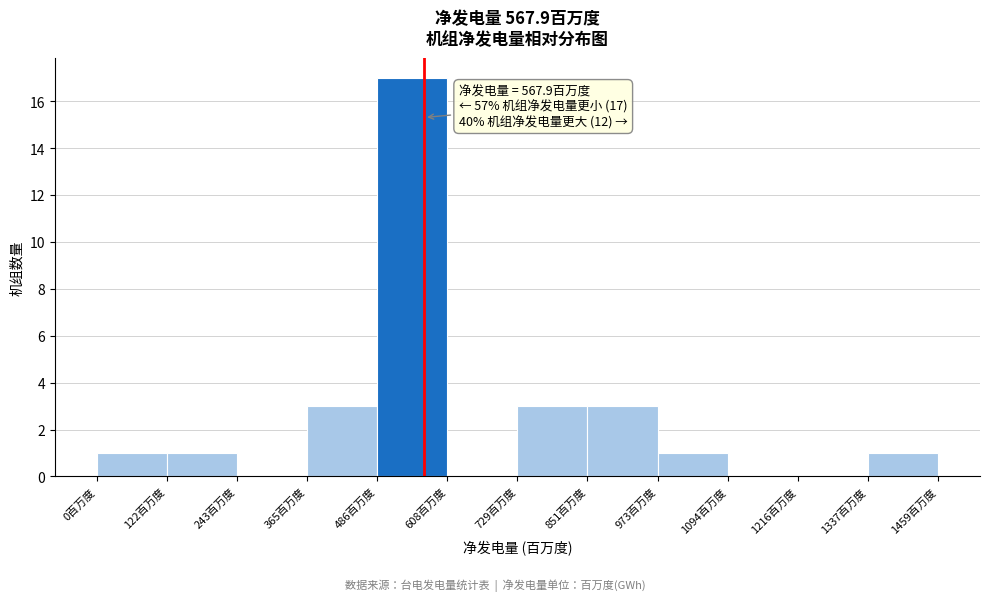

Over which range of the x-axis is the bar tallest?

480 to 600